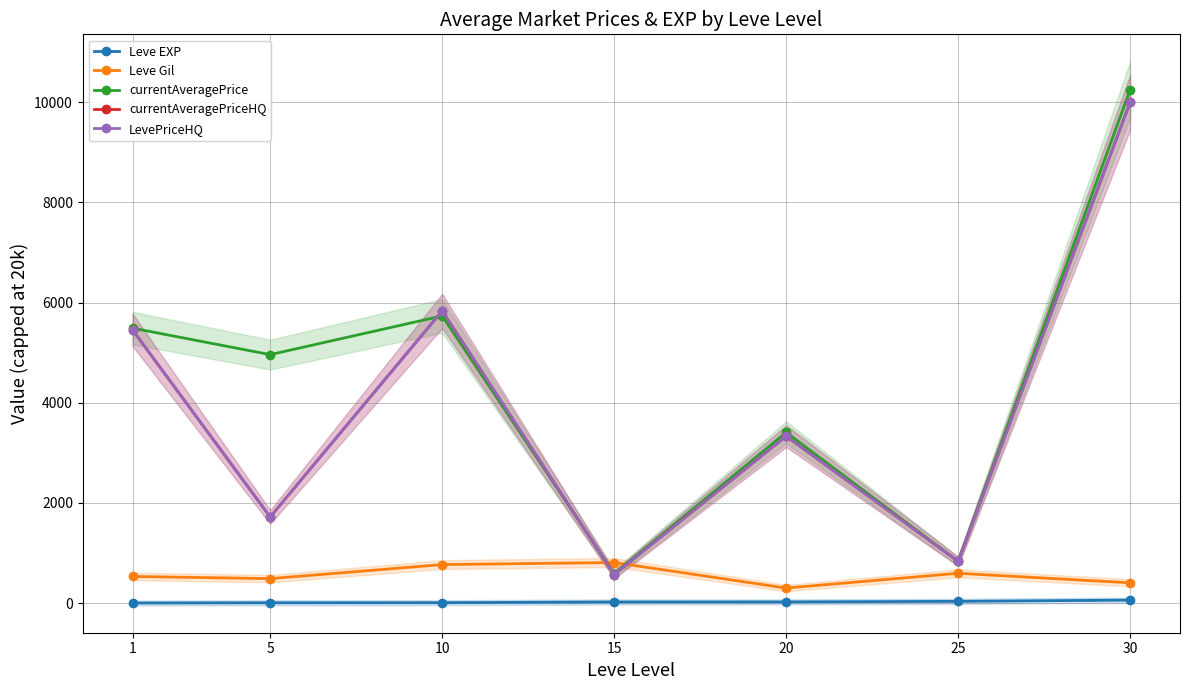

What is the difference between the maximum and minimum values in the Leve Gil series?

510.0